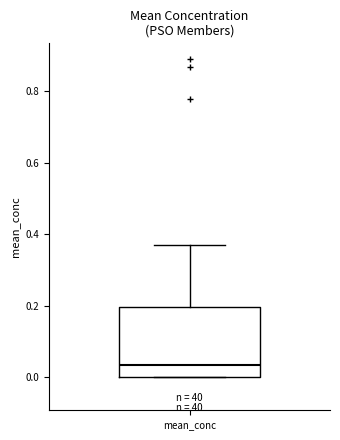

Read this box plot against the y-axis: the position of the median line, the range covered by the box, and the ends of both whiskers. The values are not printed on the chart, so give them approximately, as read against the axis.

median 0.04, box 0.00 to 0.20, whiskers 0.00 to 0.36